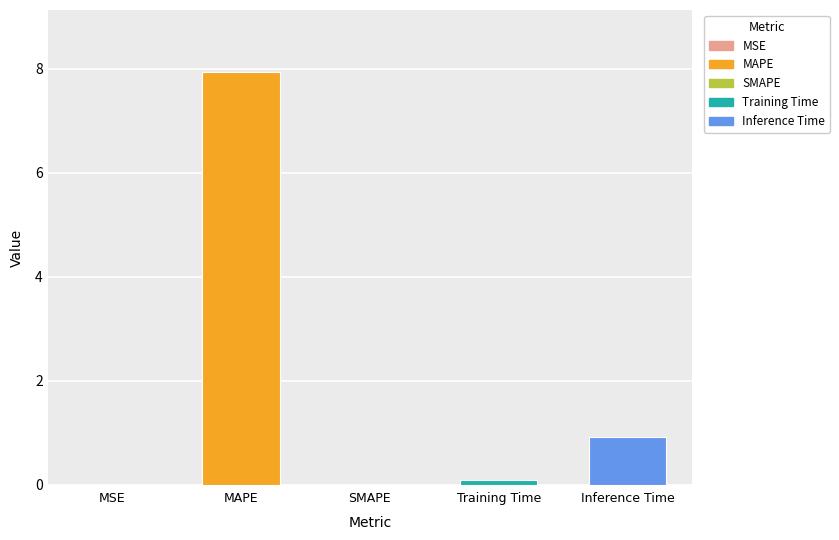

Which label corresponds to the largest value in the chart?

MAPE